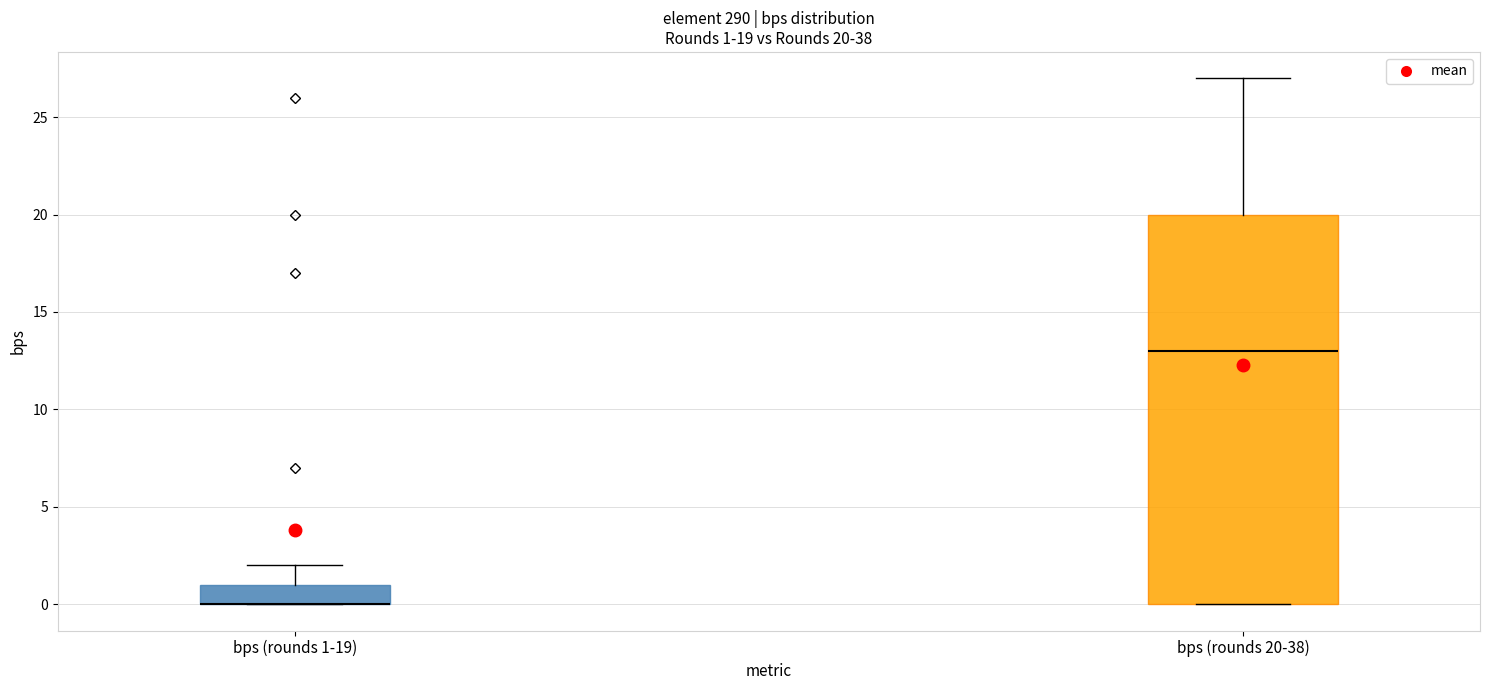

Which box is the tallest, from its lower edge to its upper edge?

bps (rounds 20-38)